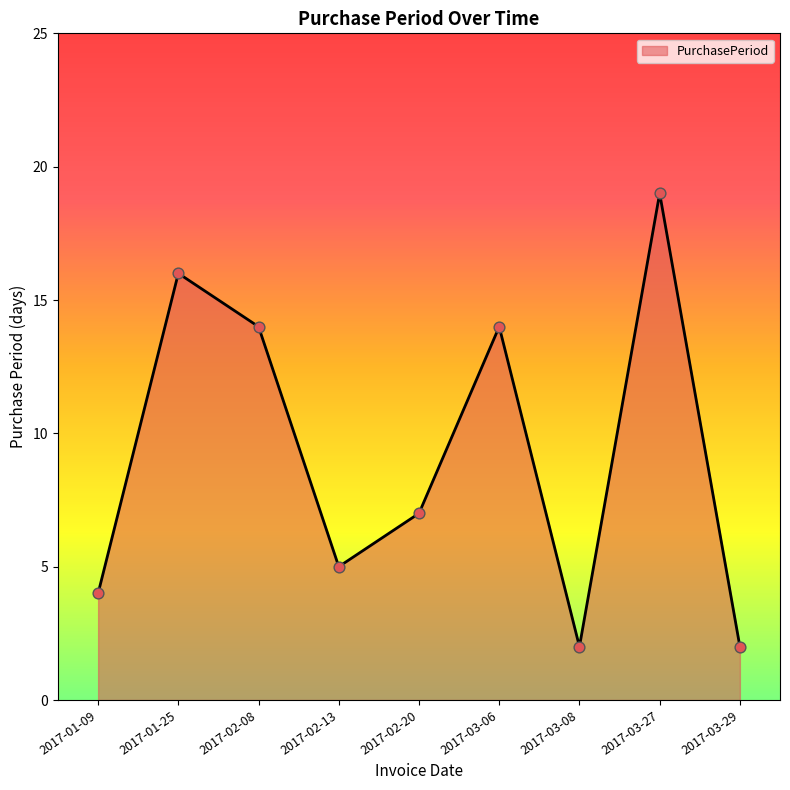

What is the change in value from 2017-03-27 to 2017-03-29?

-17